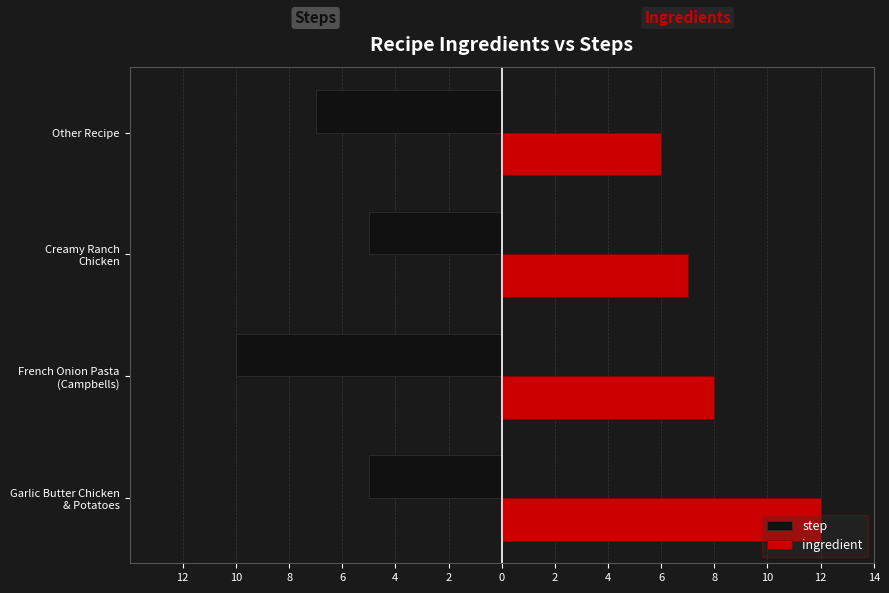

What are all the series names shown in the legend?

step, ingredient